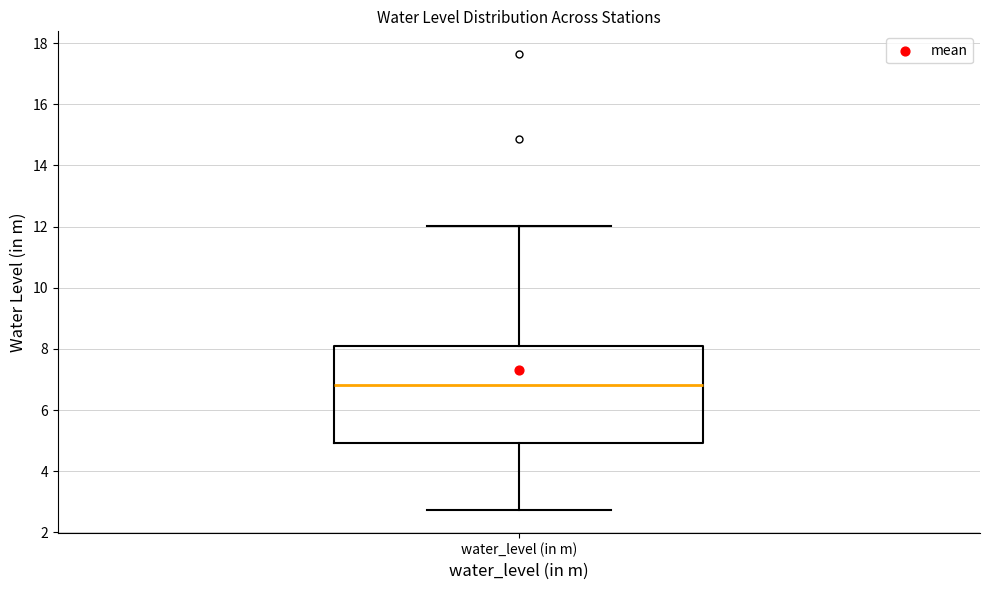

Read this box plot against the y-axis: the position of the median line, the range covered by the box, and the ends of both whiskers. The values are not printed on the chart, so give them approximately, as read against the axis.

median 6.8, box 5.0 to 8.2, whiskers 2.8 to 12.0